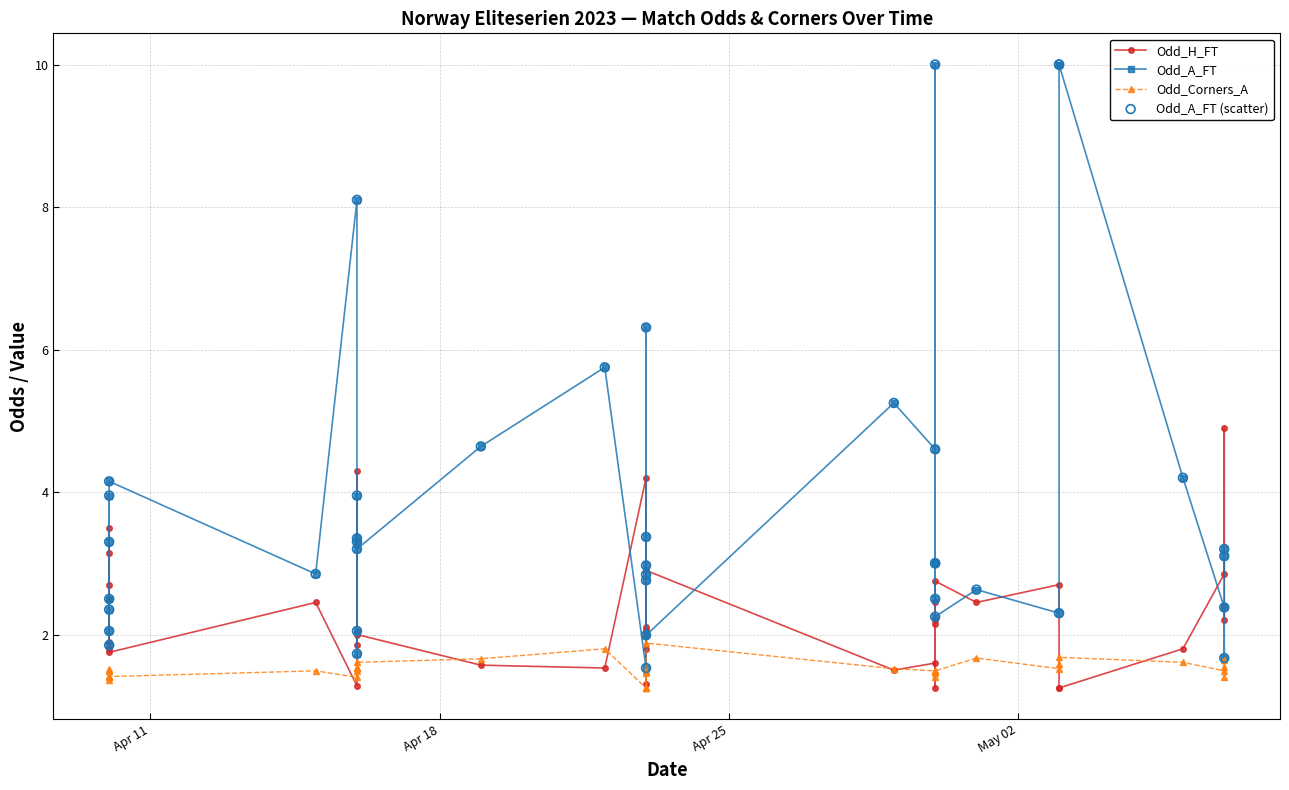

Which series has the largest Y range (max minus min)?

Odd_A_FT